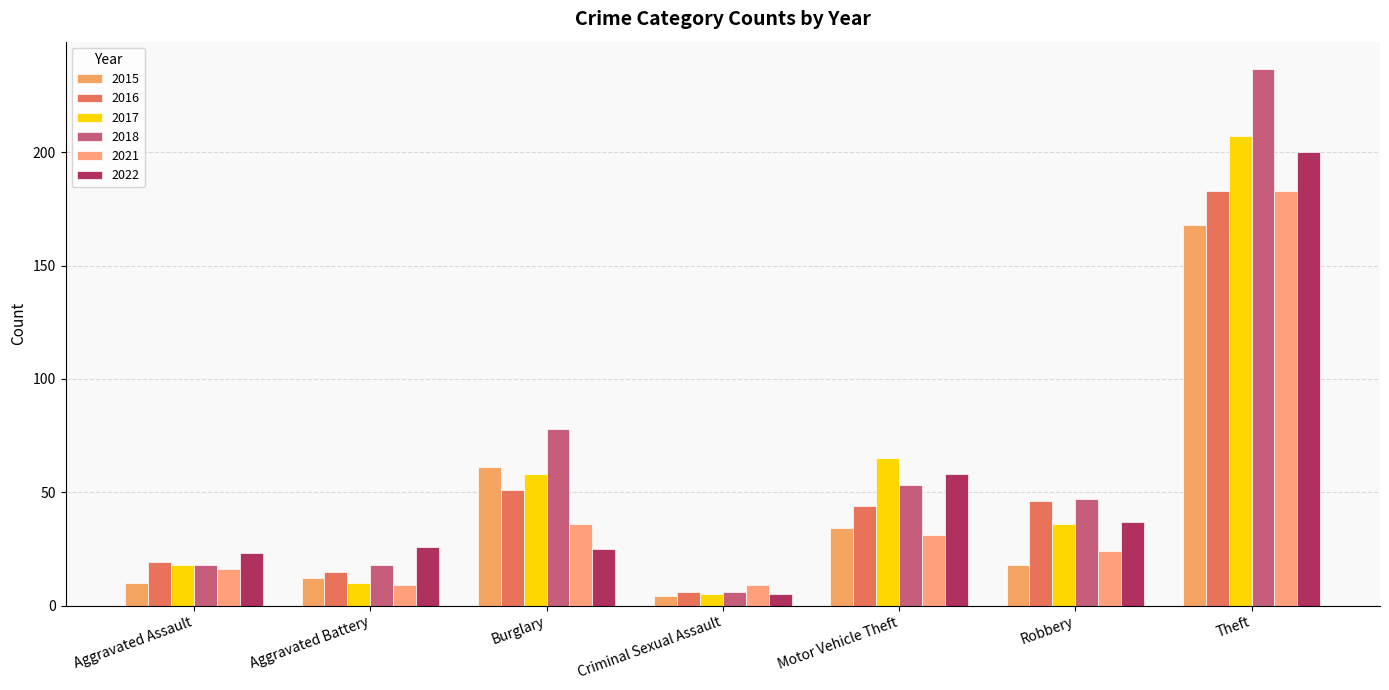

At how many categories does at least one series exceed 93?

1